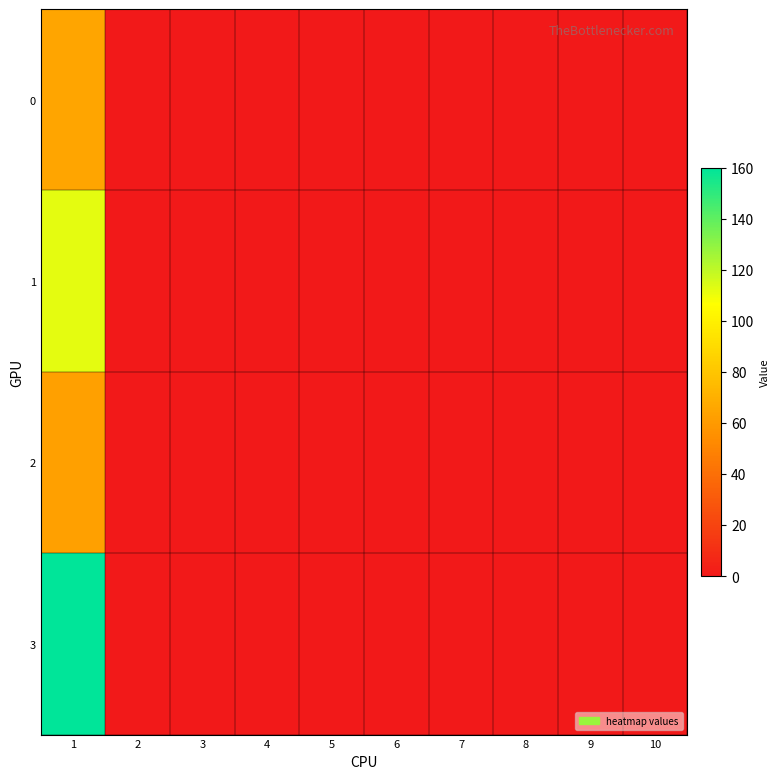

Count the number of categories in the chart.

10